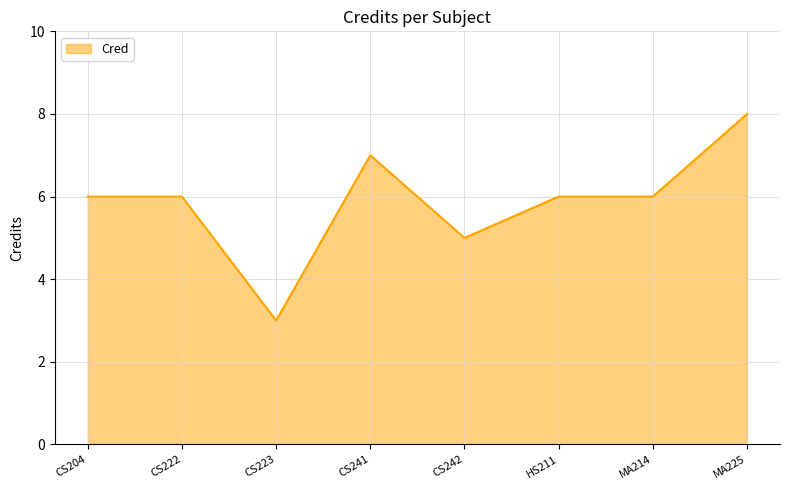

The value at CS223 is 3. True or false?

True